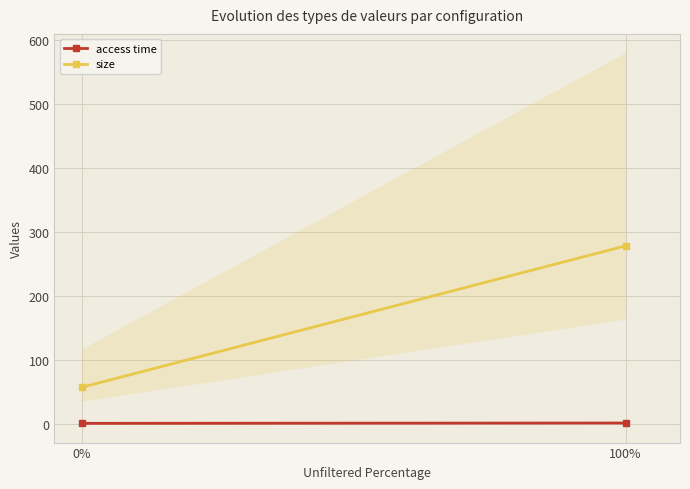

What is the value of the size point at the 1st from the left?

57.7